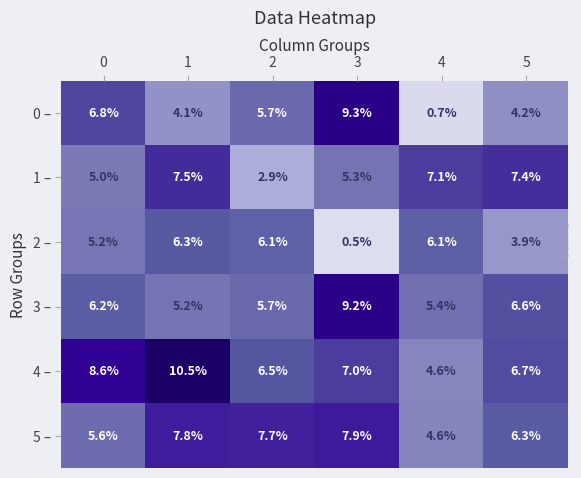

The value of 1 – at 4 is 7.1. True or false?

True